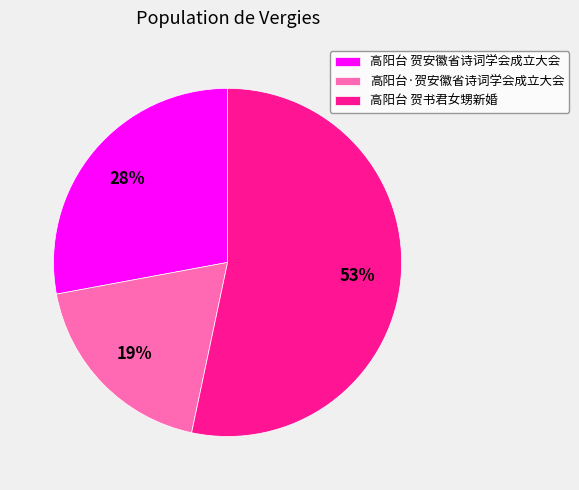

Is there a majority slice in this chart?

Yes